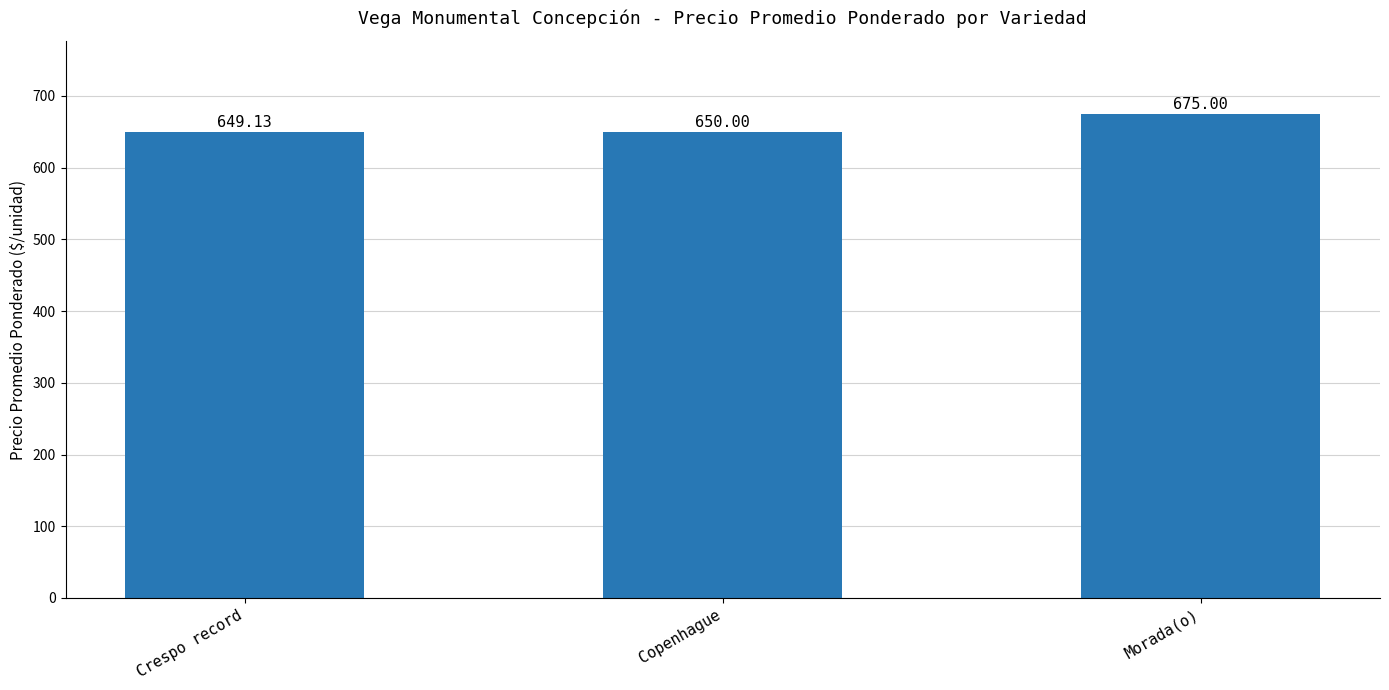

Reading left to right, list all the values displayed in this chart.

Crespo record=649.1	Copenhague=650.0	Morada(o)=675.0